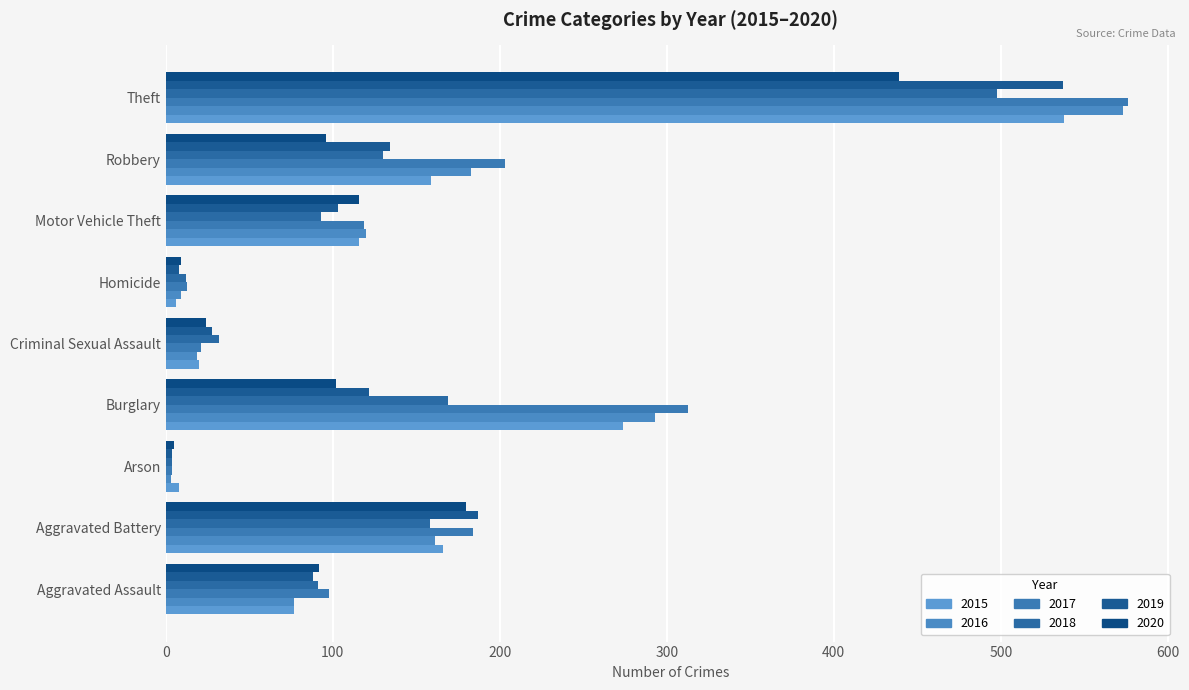

What position from the right is Aggravated Battery?

8